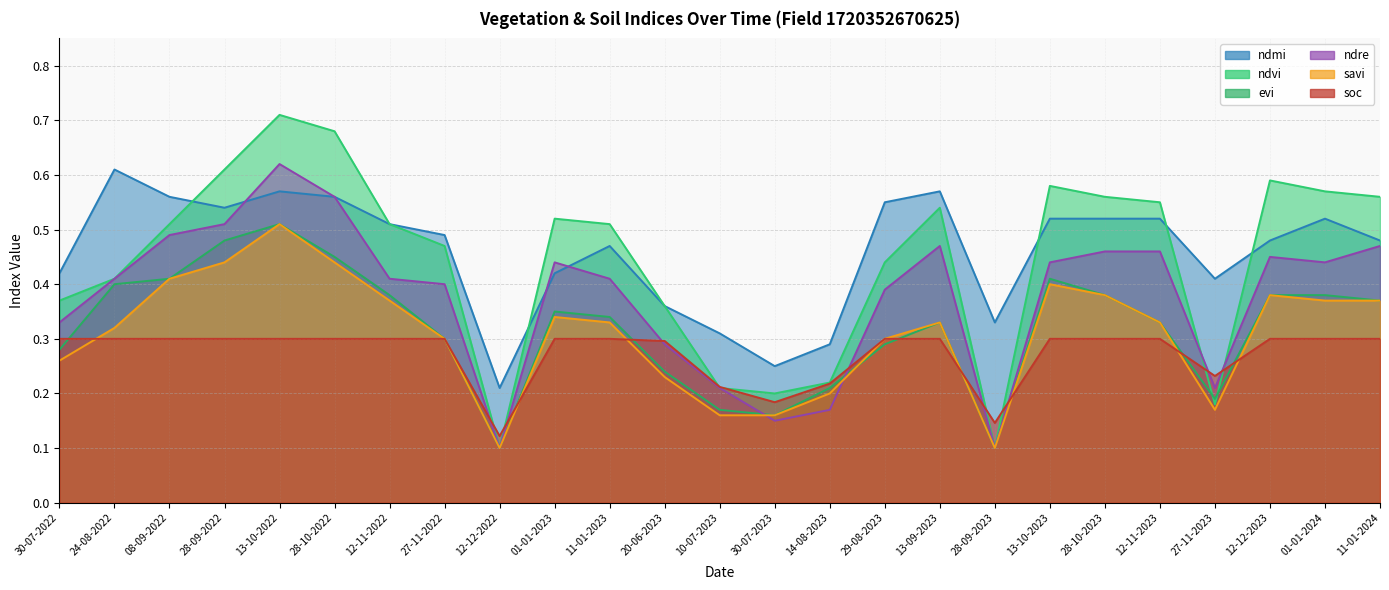

At which label is soc closest to 0?

12-12-2022